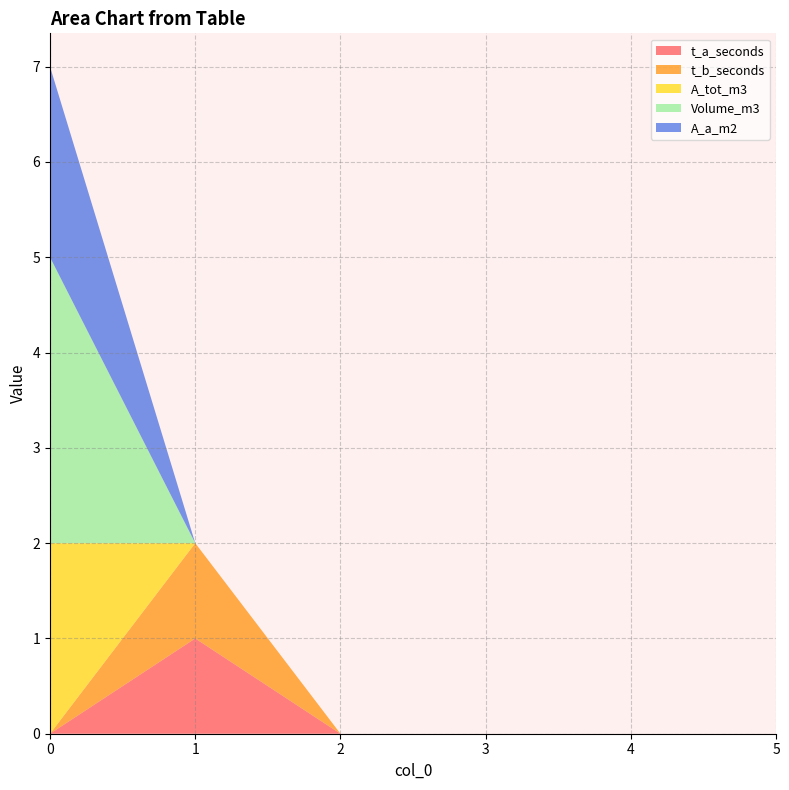

Reading left to right, transcribe all the data shown in this chart.

t_a_seconds: 0=0	1=1	2=0	3=0	4=0	5=0
t_b_seconds: 0=0	1=1	2=0	3=0	4=0	5=0
A_tot_m3: 0=2	1=0	2=0	3=0	4=0	5=0
Volume_m3: 0=3	1=0	2=0	3=0	4=0	5=0
A_a_m2: 0=2	1=0	2=0	3=0	4=0	5=0